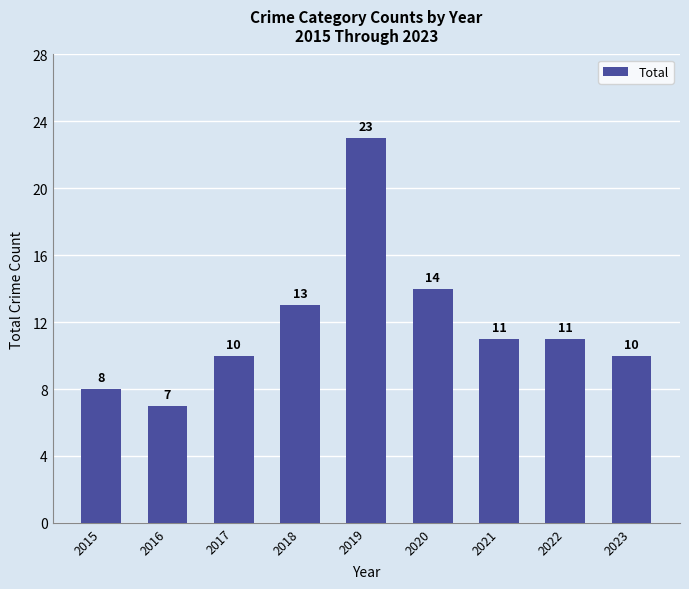

Is it true that the value at 2023 is 13?

False